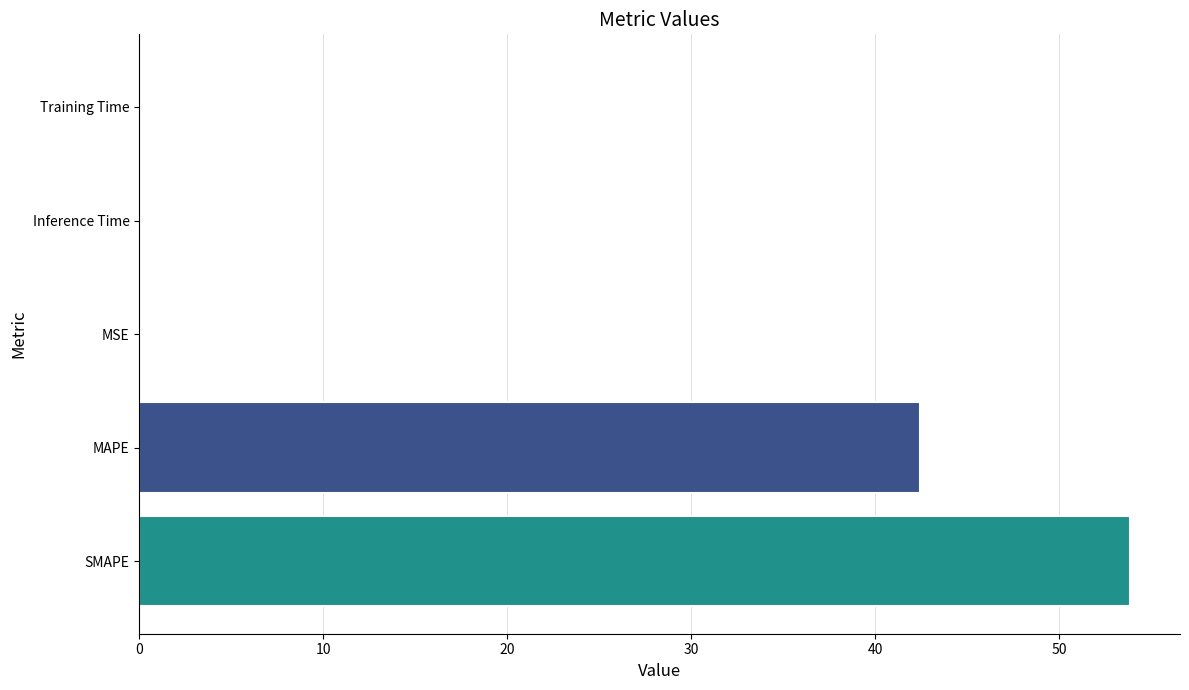

Is it true that the value at SMAPE is 53.9?

True